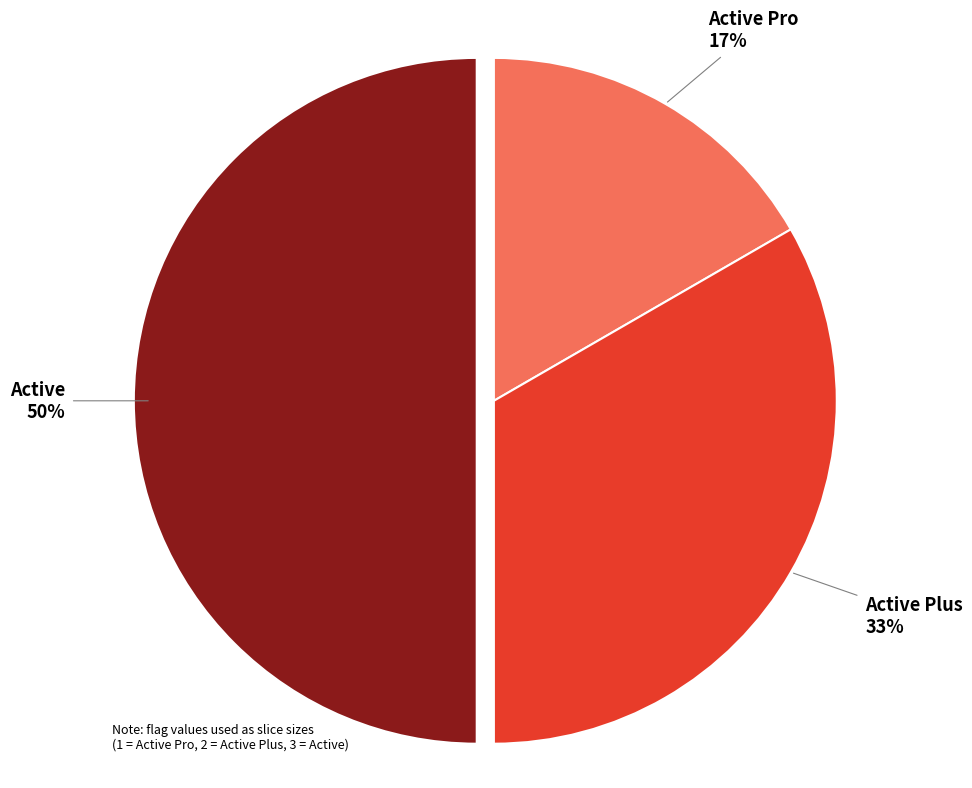

Is it true that Active Pro is 17% of the pie?

True